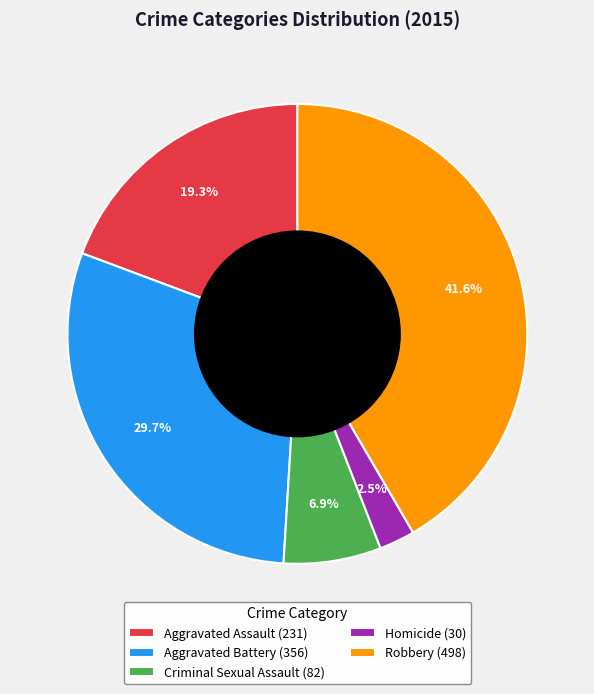

Is Criminal Sexual Assault the majority of the pie?

No